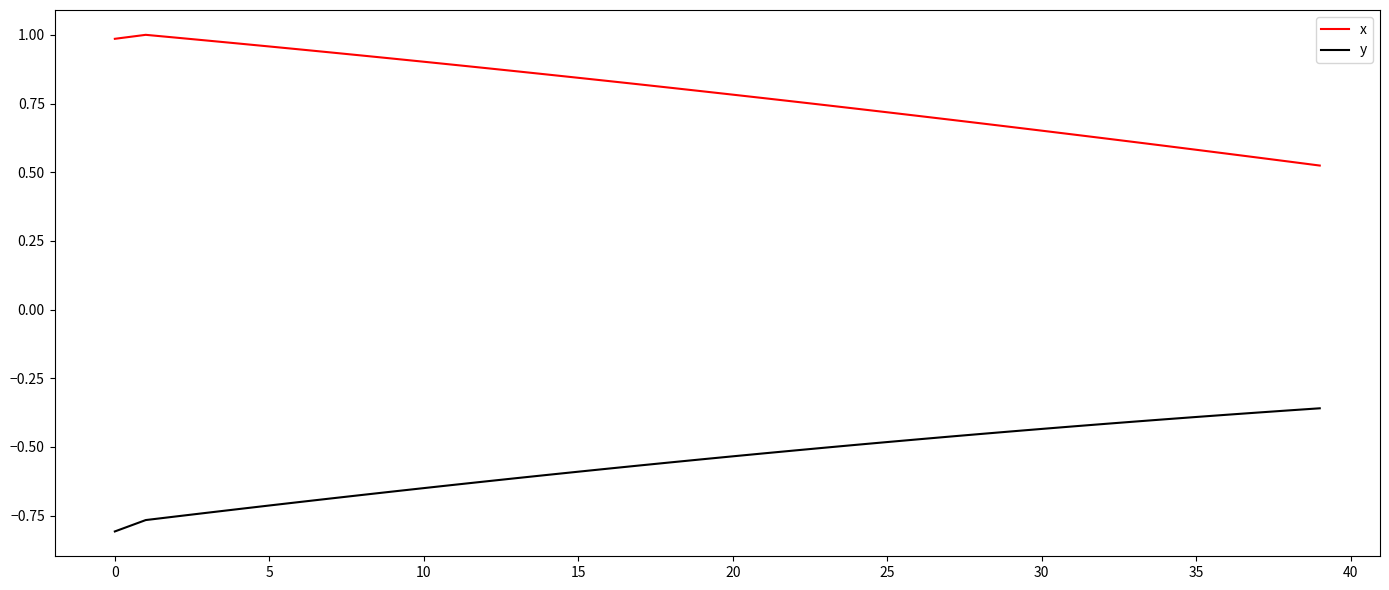

Rank the series by their average value, from highest to lowest.

x, y